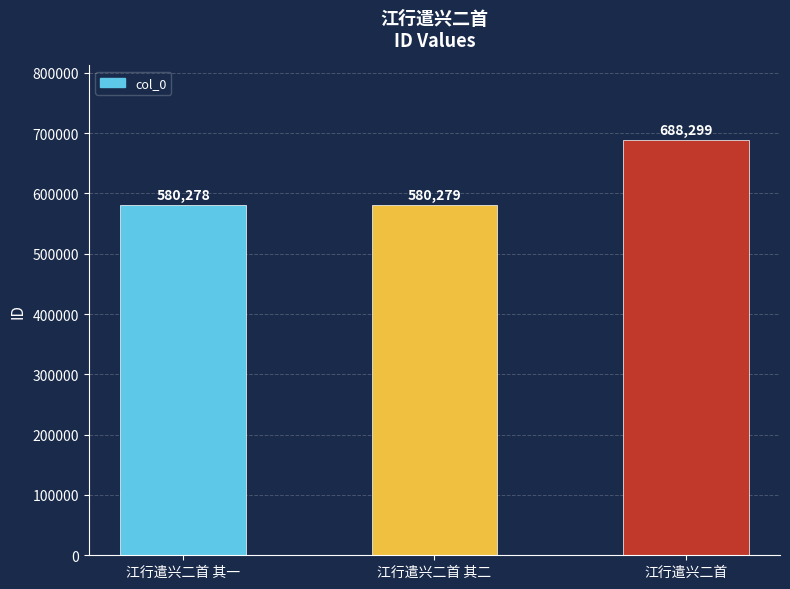

What is the label of the 3rd bar from the left?

江行遣兴二首